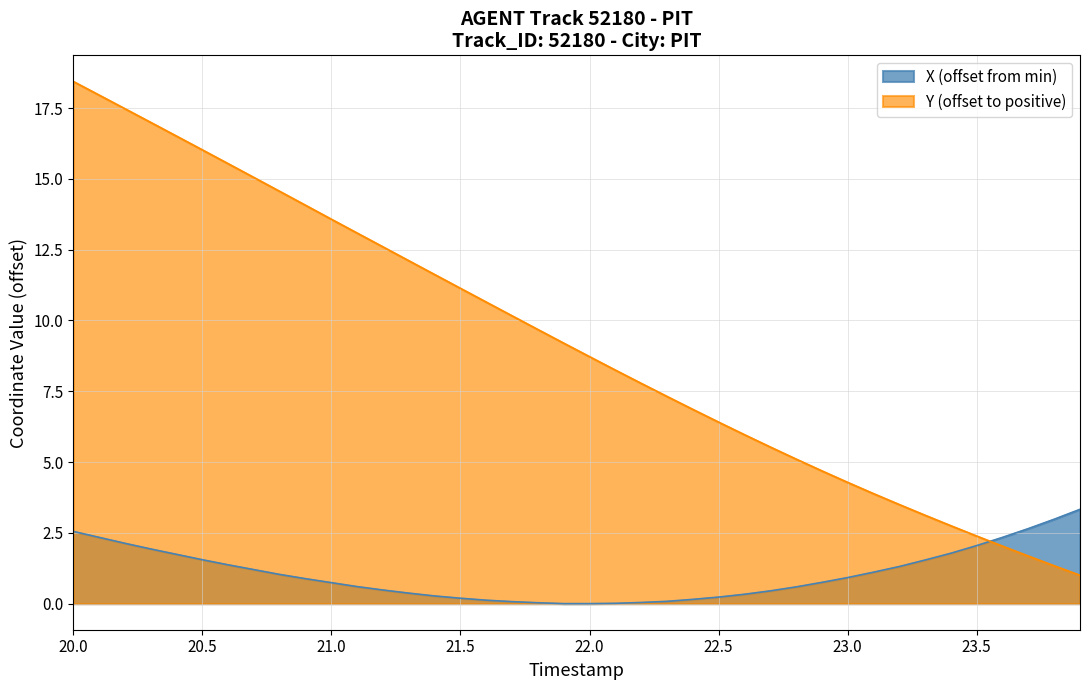

What is the difference between the maximum and minimum values in the X (offset from min) series?

3.3